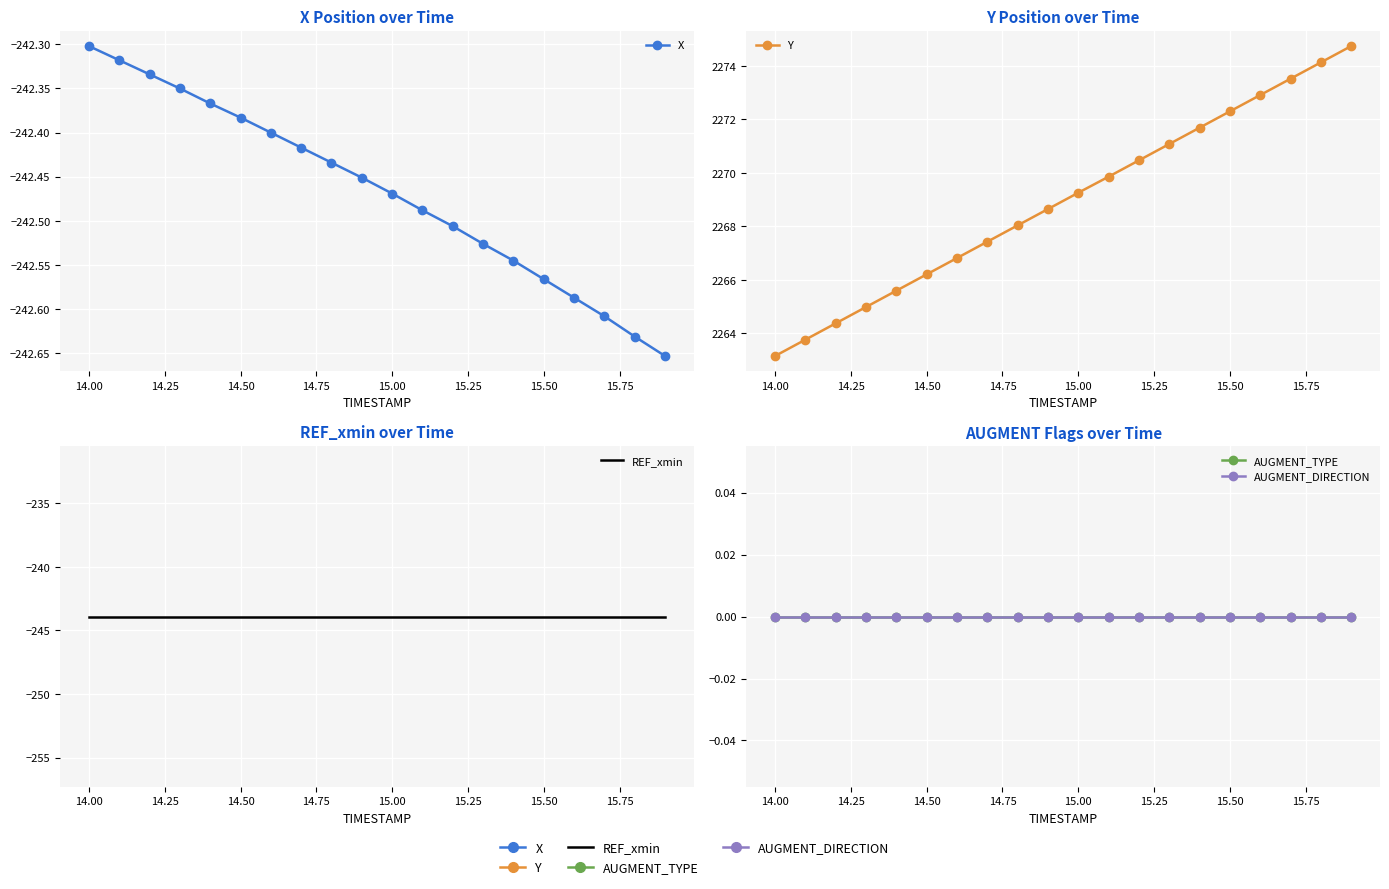

What are all the series names shown in the legend?

X, Y, REF_xmin, AUGMENT_TYPE, AUGMENT_DIRECTION